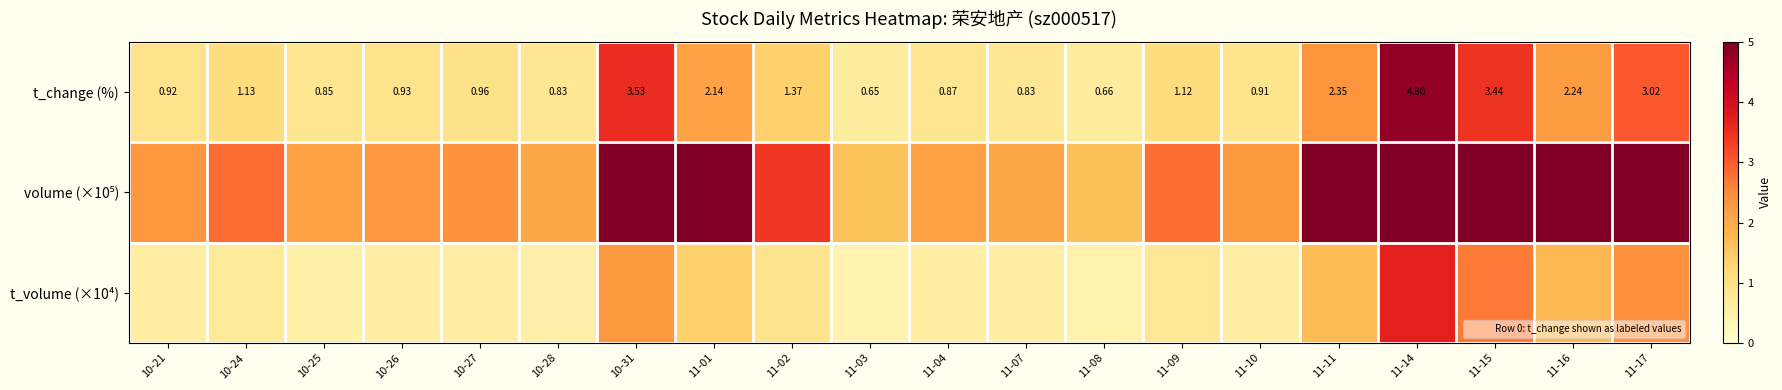

At 11-10, list the series in order from smallest to largest.

t_volume (×10⁴), t_change (%), volume (×10⁵)